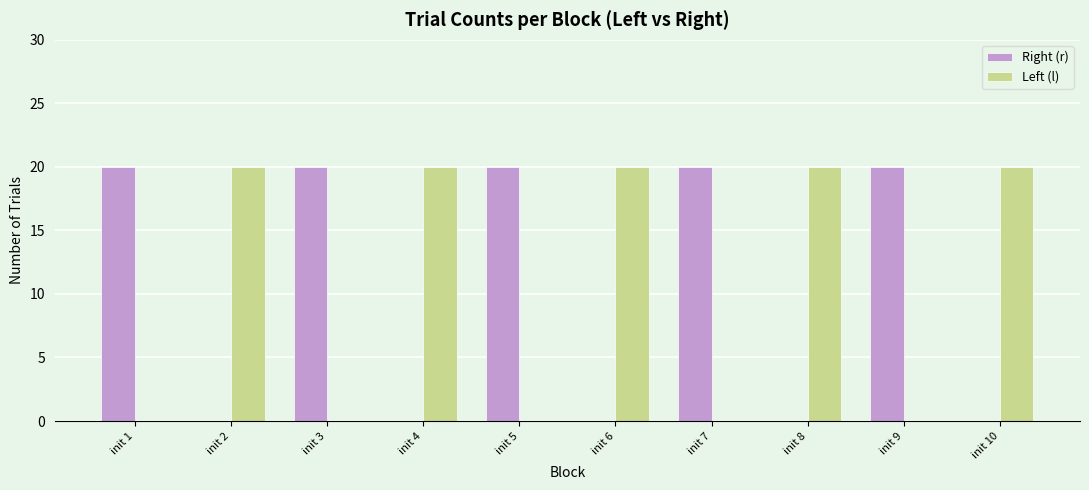

What is the sum of the Right (r) values at init 10 and init 5?

20